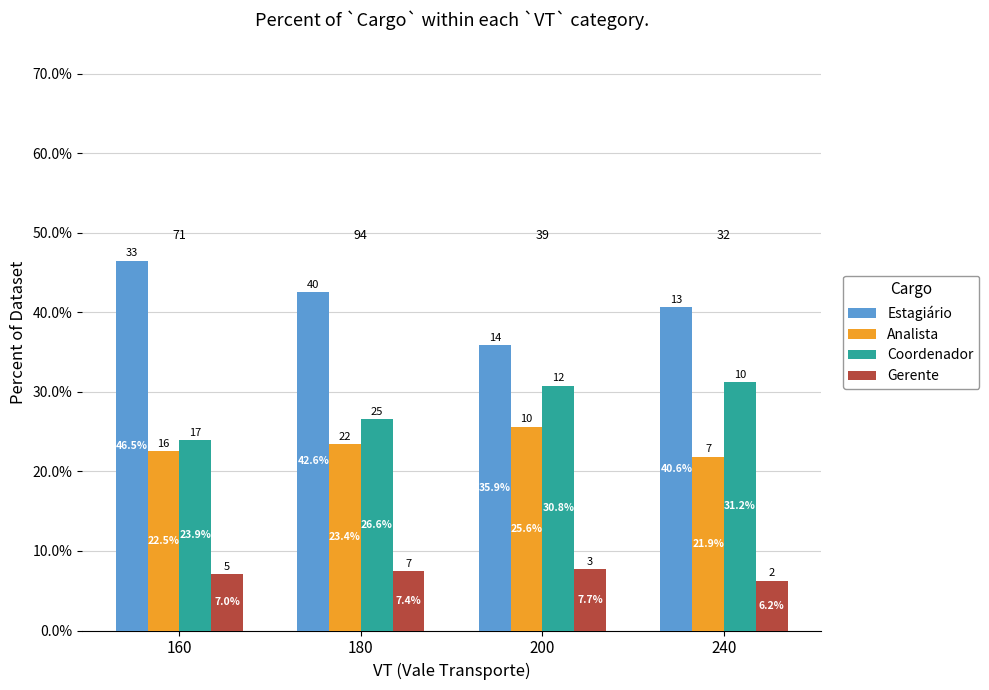

What is the value of the Gerente bar at the 3rd from the left?

7.7